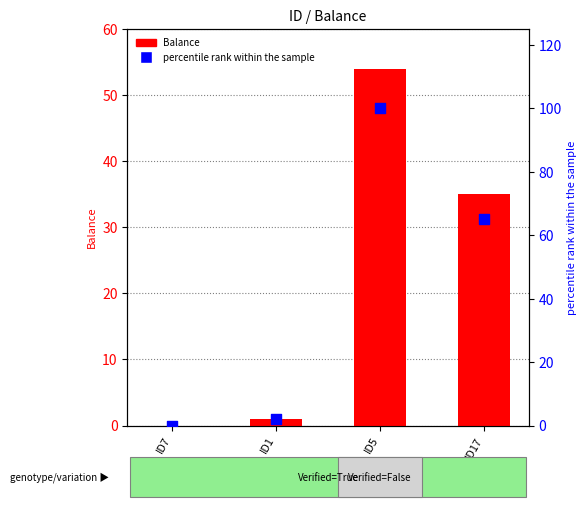

Which series contains the highest Y value?

percentile rank within the sample